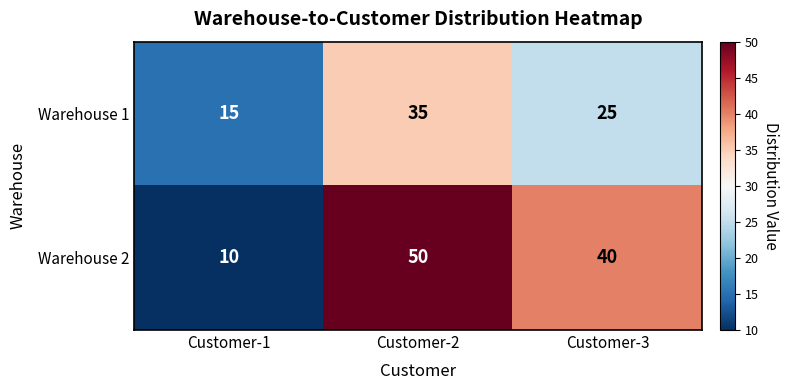

Reading right to left, extract all data points from this chart.

Warehouse 1: Customer-3=25	Customer-2=35	Customer-1=15
Warehouse 2: Customer-3=40	Customer-2=50	Customer-1=10